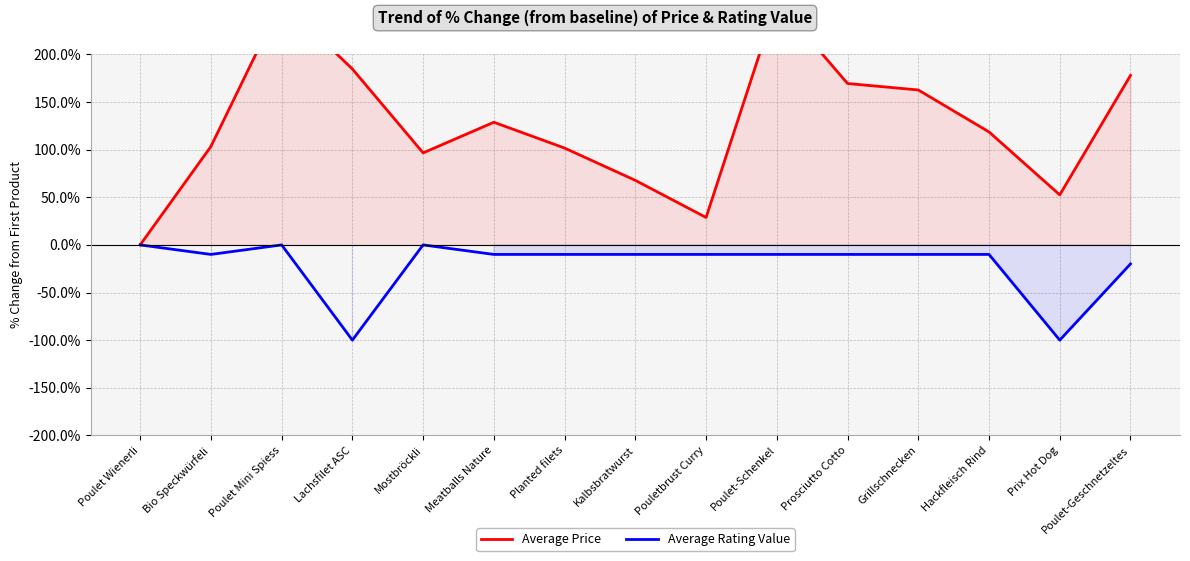

What is the smallest value displayed?

-100.0